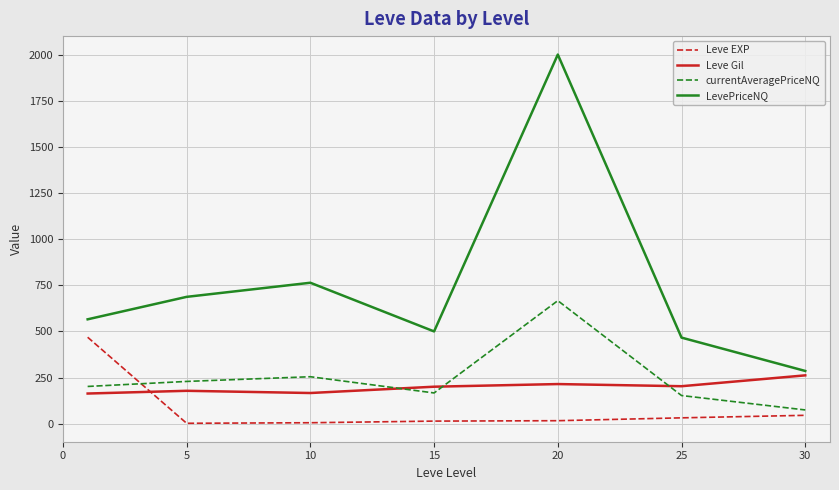

What is the highest value of the Leve EXP series?

468.5